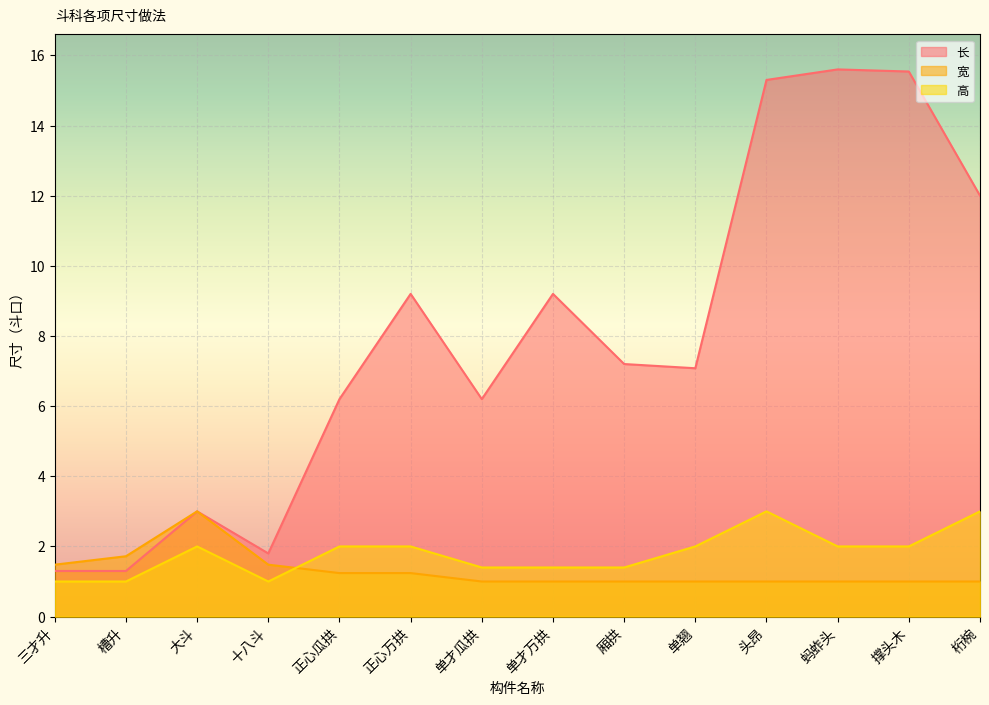

Reading left to right, extract all data points from this chart.

长: 三才升=1.3	槽升=1.3	大斗=3.0	十八斗=1.8	正心瓜拱=6.2	正心万拱=9.2	单才瓜拱=6.2	单才万拱=9.2	厢拱=7.2	单翘=7.1	头昂=15.3	蚂蚱头=15.6	撑头木=15.5	桁椀=12.0
宽: 三才升=1.5	槽升=1.7	大斗=3.0	十八斗=1.5	正心瓜拱=1.2	正心万拱=1.2	单才瓜拱=1.0	单才万拱=1.0	厢拱=1.0	单翘=1.0	头昂=1.0	蚂蚱头=1.0	撑头木=1.0	桁椀=1.0
高: 三才升=1.0	槽升=1.0	大斗=2.0	十八斗=1.0	正心瓜拱=2.0	正心万拱=2.0	单才瓜拱=1.4	单才万拱=1.4	厢拱=1.4	单翘=2.0	头昂=3.0	蚂蚱头=2.0	撑头木=2.0	桁椀=3.0